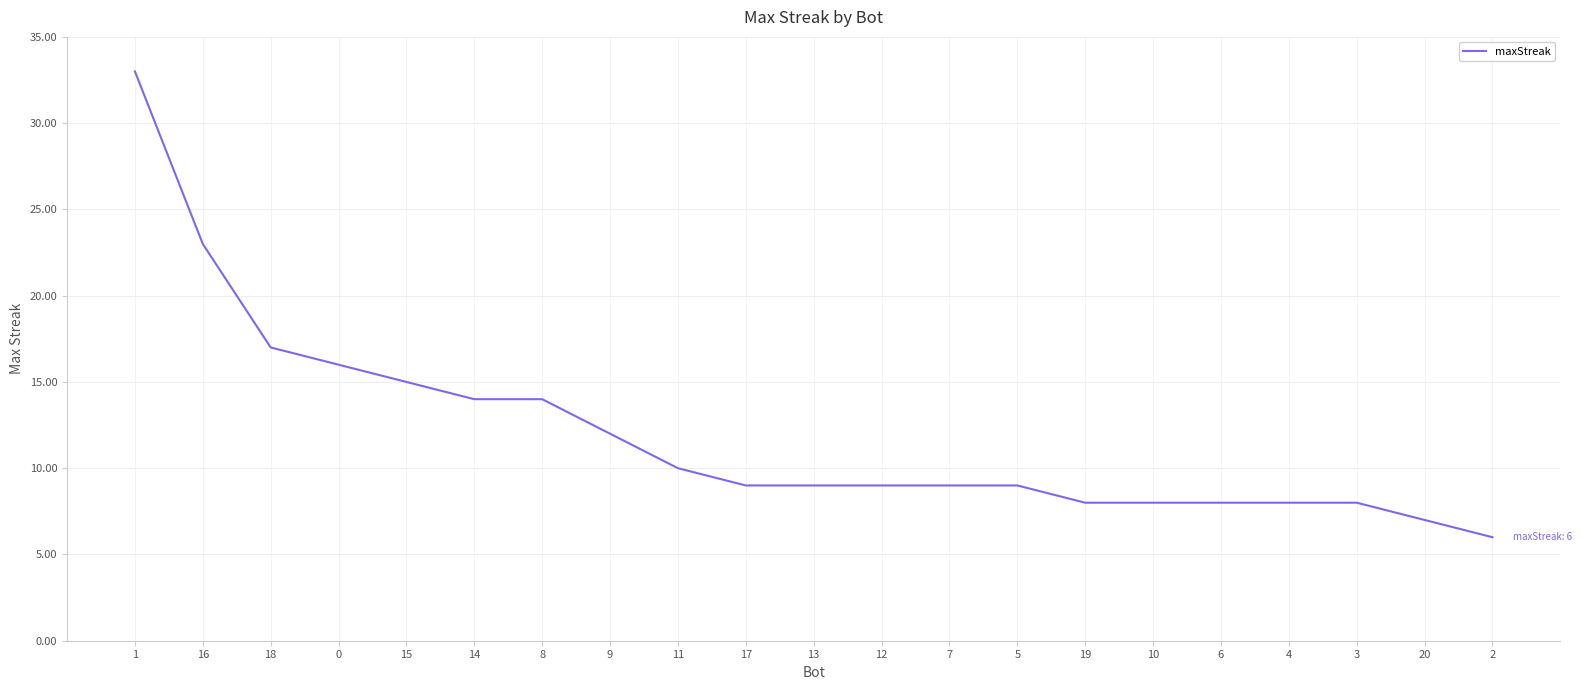

Is this an area chart (filled region under the line)?

No